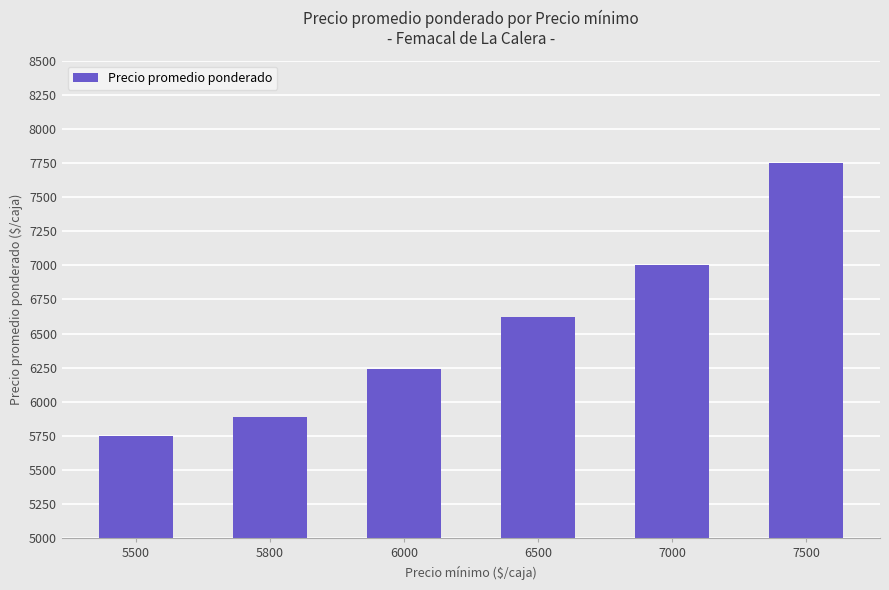

Where is the data nearest to the value 6749?

6500